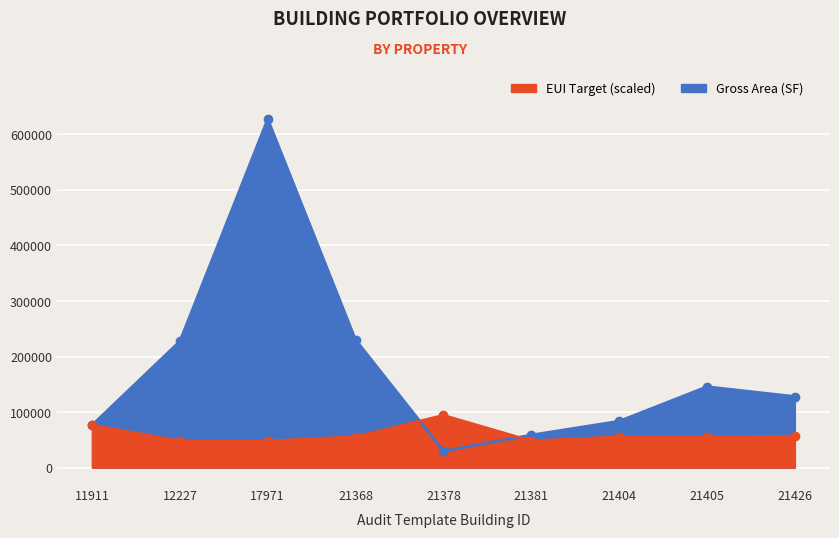

Which series has the largest range (max minus min)?

Gross Area (SF)